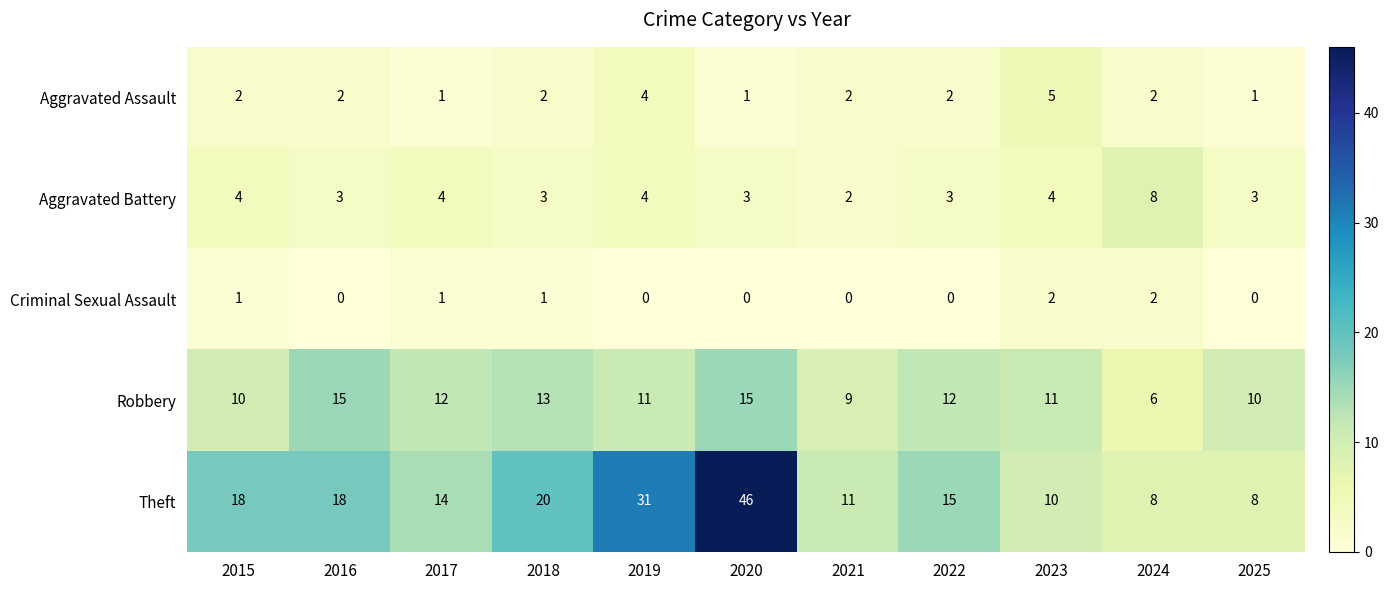

Which series has the widest spread of values?

Theft